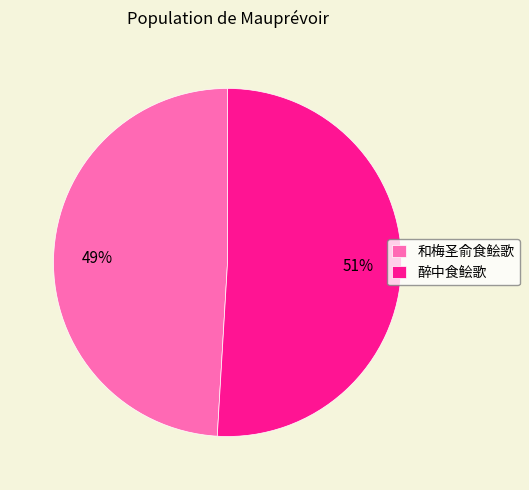

To the nearest percent, what portion does 和梅圣俞食鲙歌 represent?

49%